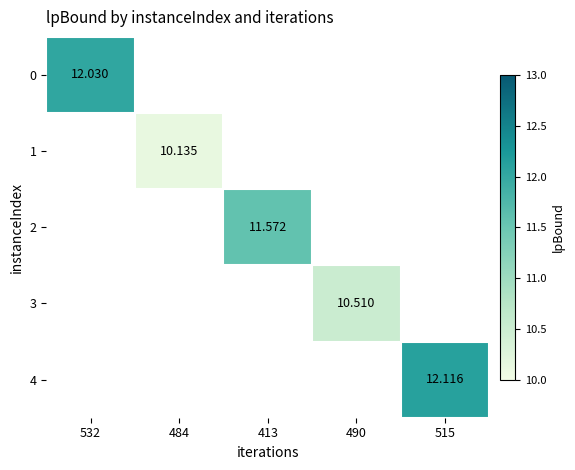

Which label corresponds to the smallest value in the chart?

484